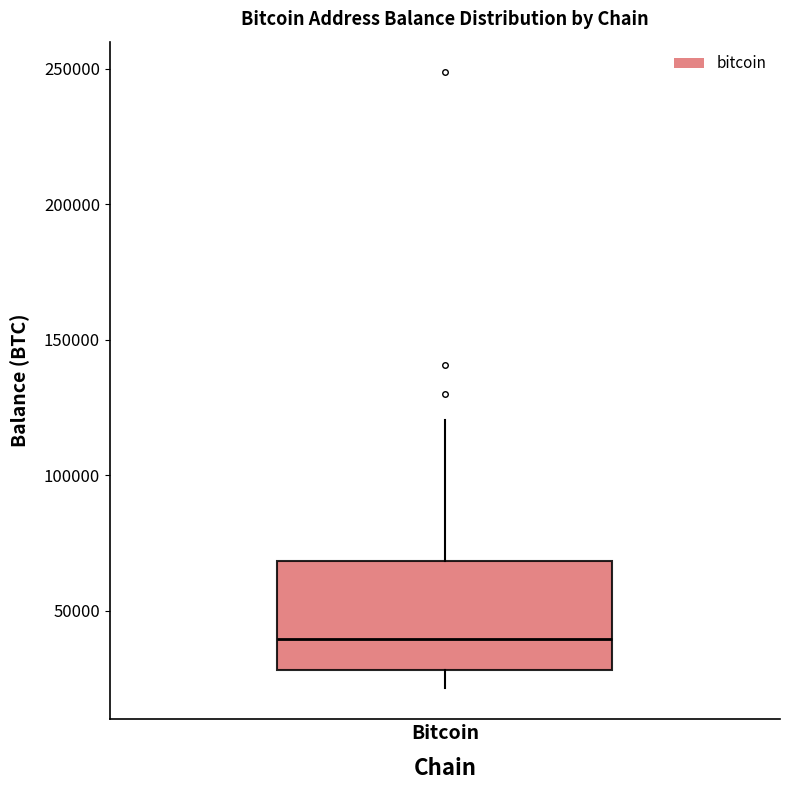

Transcribe this box plot: give where the median line is, the range the box spans, and where the two whiskers end, as read against the y-axis. The values are not printed on the chart, so give them approximately, as read against the axis.

median 40000, box 30000 to 70000, whiskers 20000 to 120000